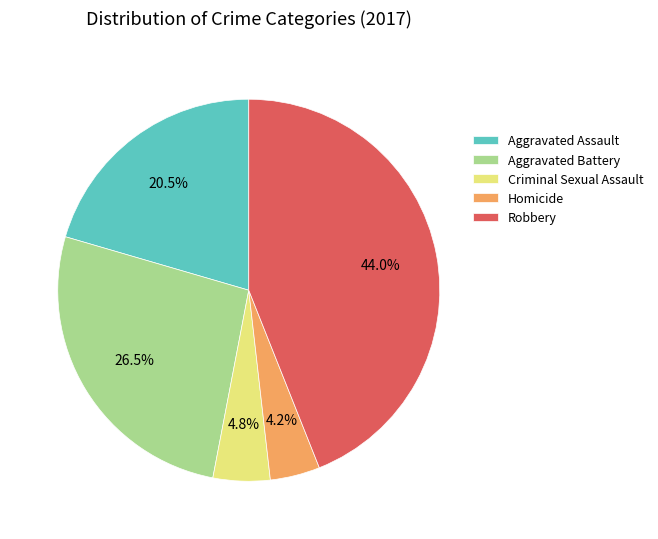

What is the ratio of the value at Aggravated Battery to the value at Criminal Sexual Assault?

5.5